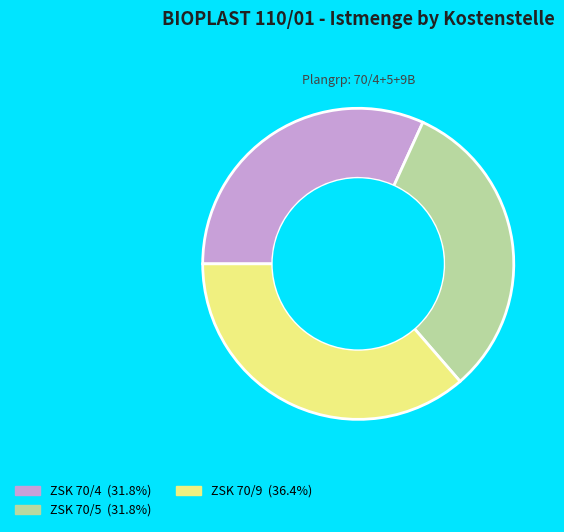

What is the largest slice in the pie chart?

ZSK 70/9